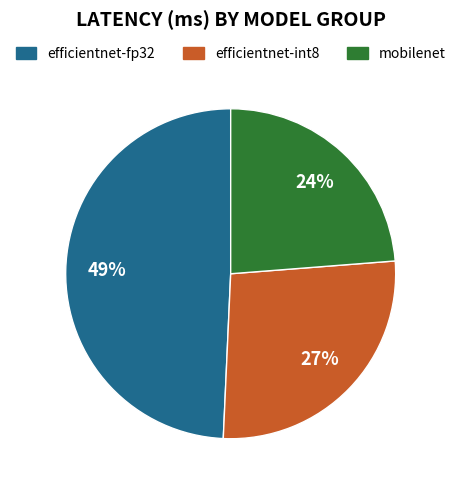

Is there a majority slice in this chart?

No